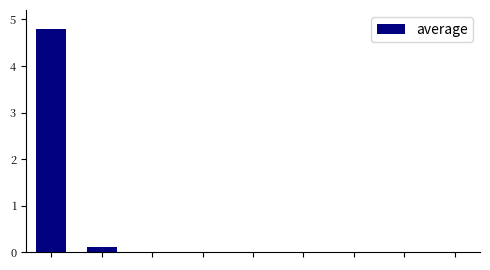

What is the maximum value shown in the chart?

4.8